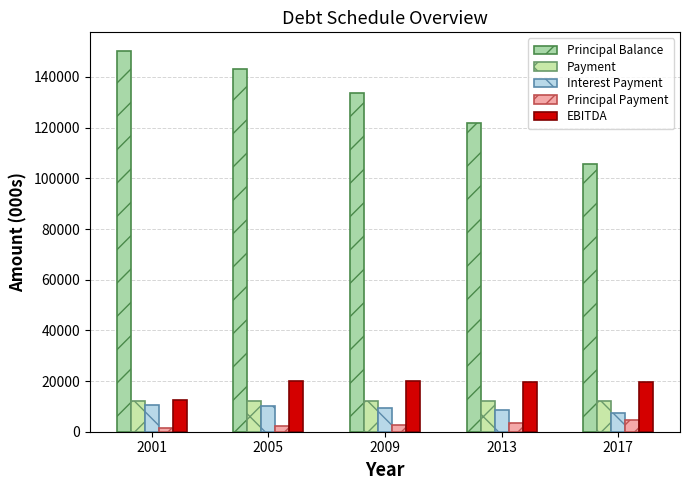

At 2013, list the series in order from smallest to largest.

Principal Payment, Interest Payment, Payment, EBITDA, Principal Balance